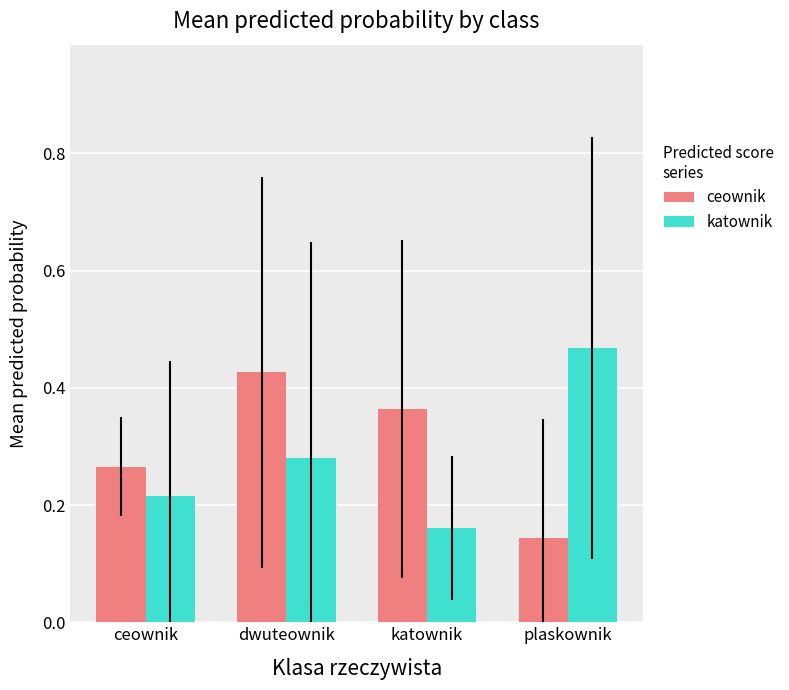

What is the sum of all katownik values?

1.1